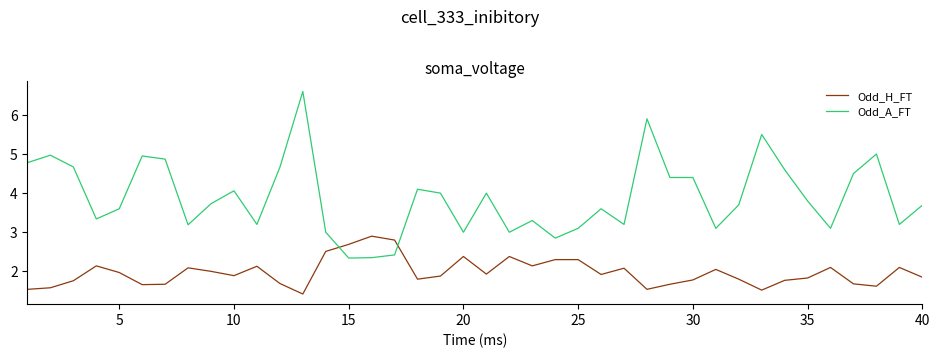

Is this an area chart (filled region under the line)?

No